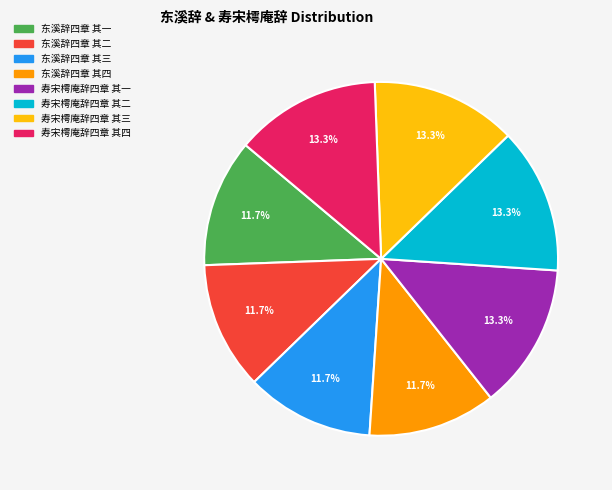

What is the total percentage of 寿宋樗庵辞四章 其三 and 东溪辞四章 其三?

25.0%